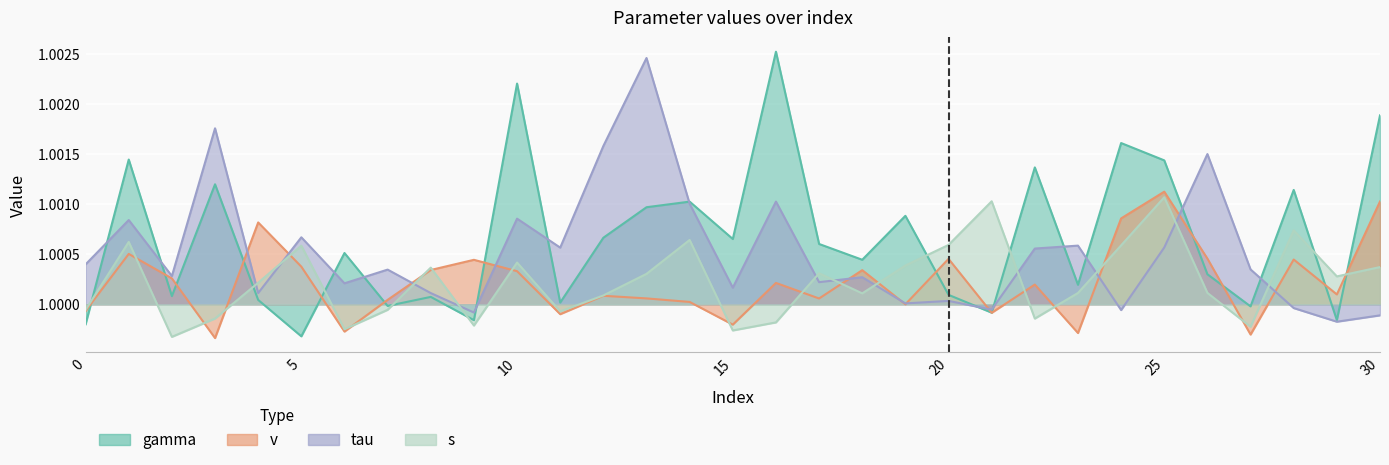

How many values are between 0 and 1?

2